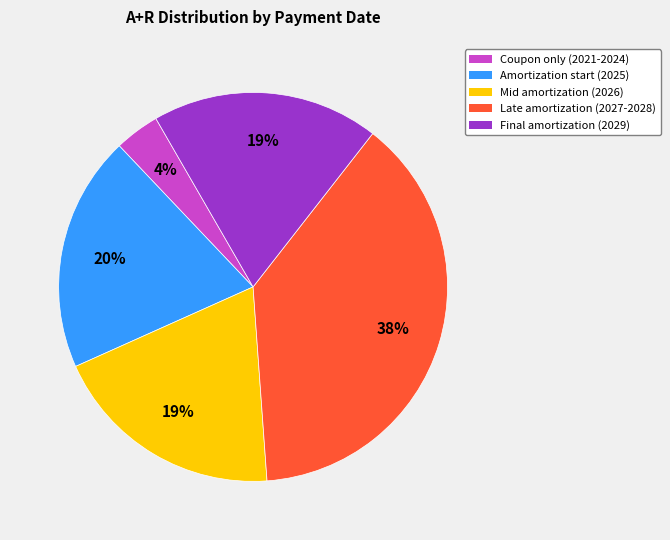

What is the smallest slice in the pie chart?

Coupon only (2021-2024)